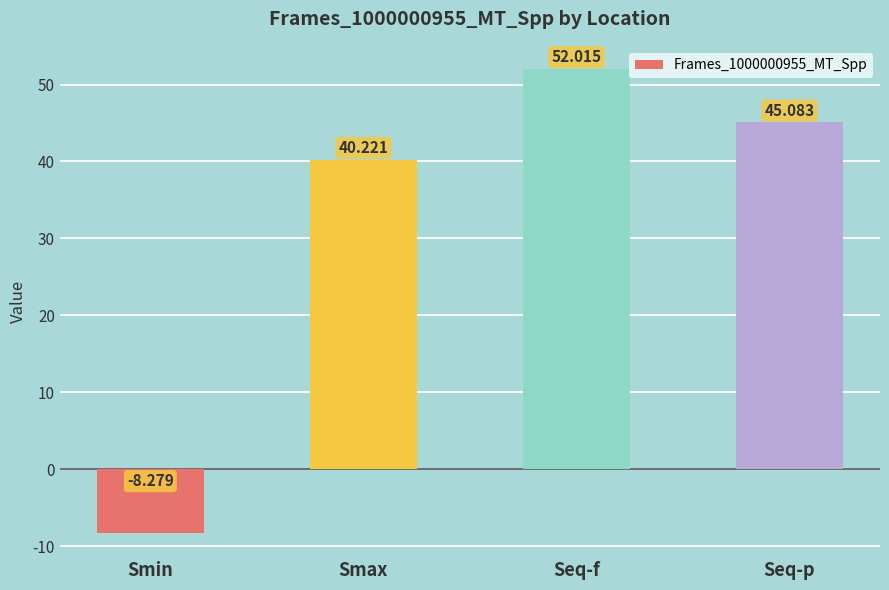

Reading left to right, list all the values displayed in this chart.

-8.3	40.2	52.0	45.1